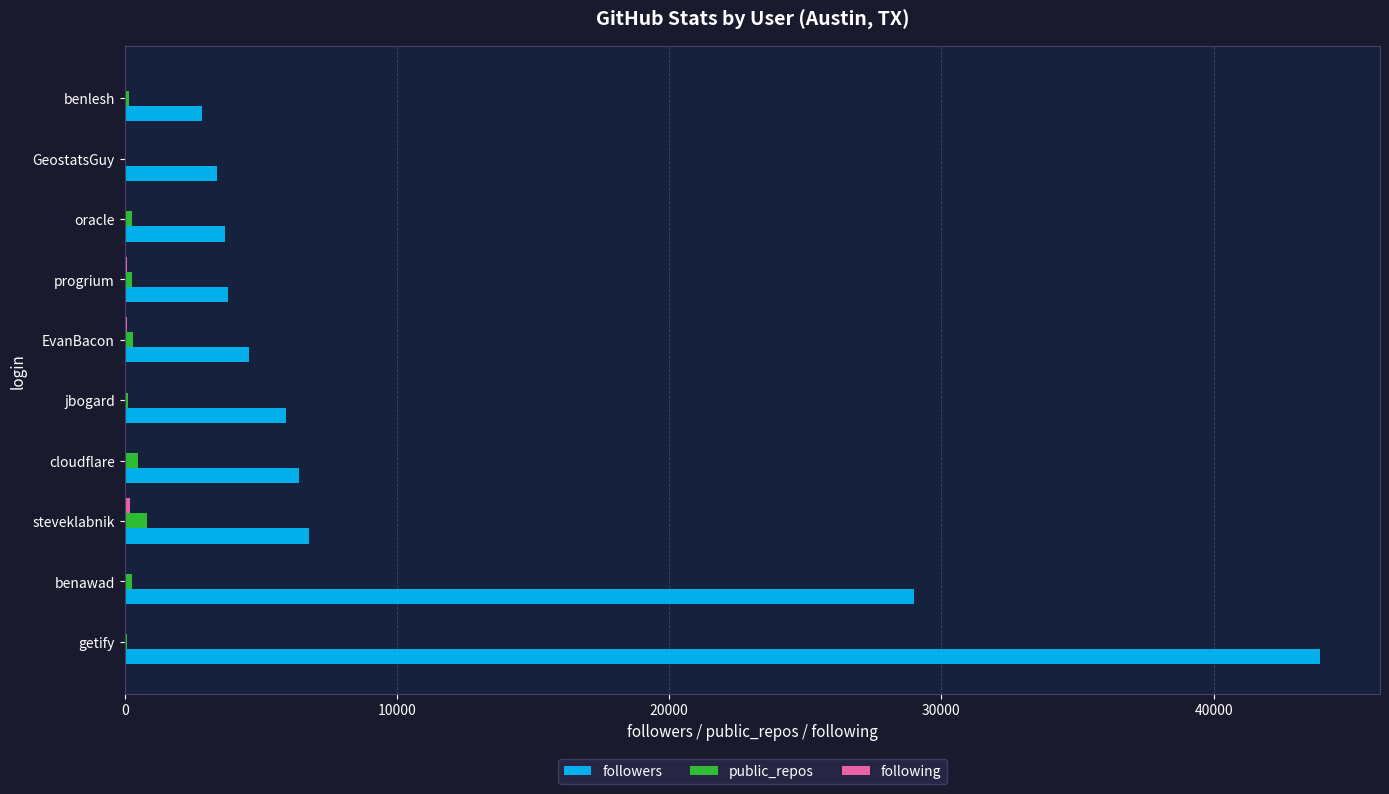

Which series changed the most between getify and steveklabnik?

followers